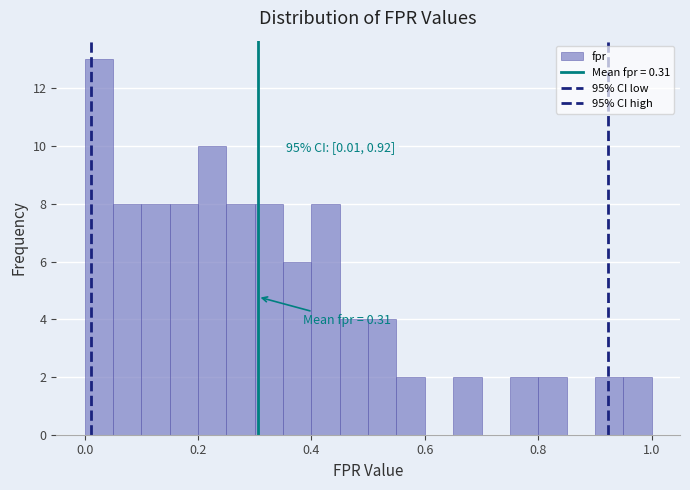

Around what value on the x-axis is the tallest bar? Give the approximate position of its centre, as read against the axis.

0.02